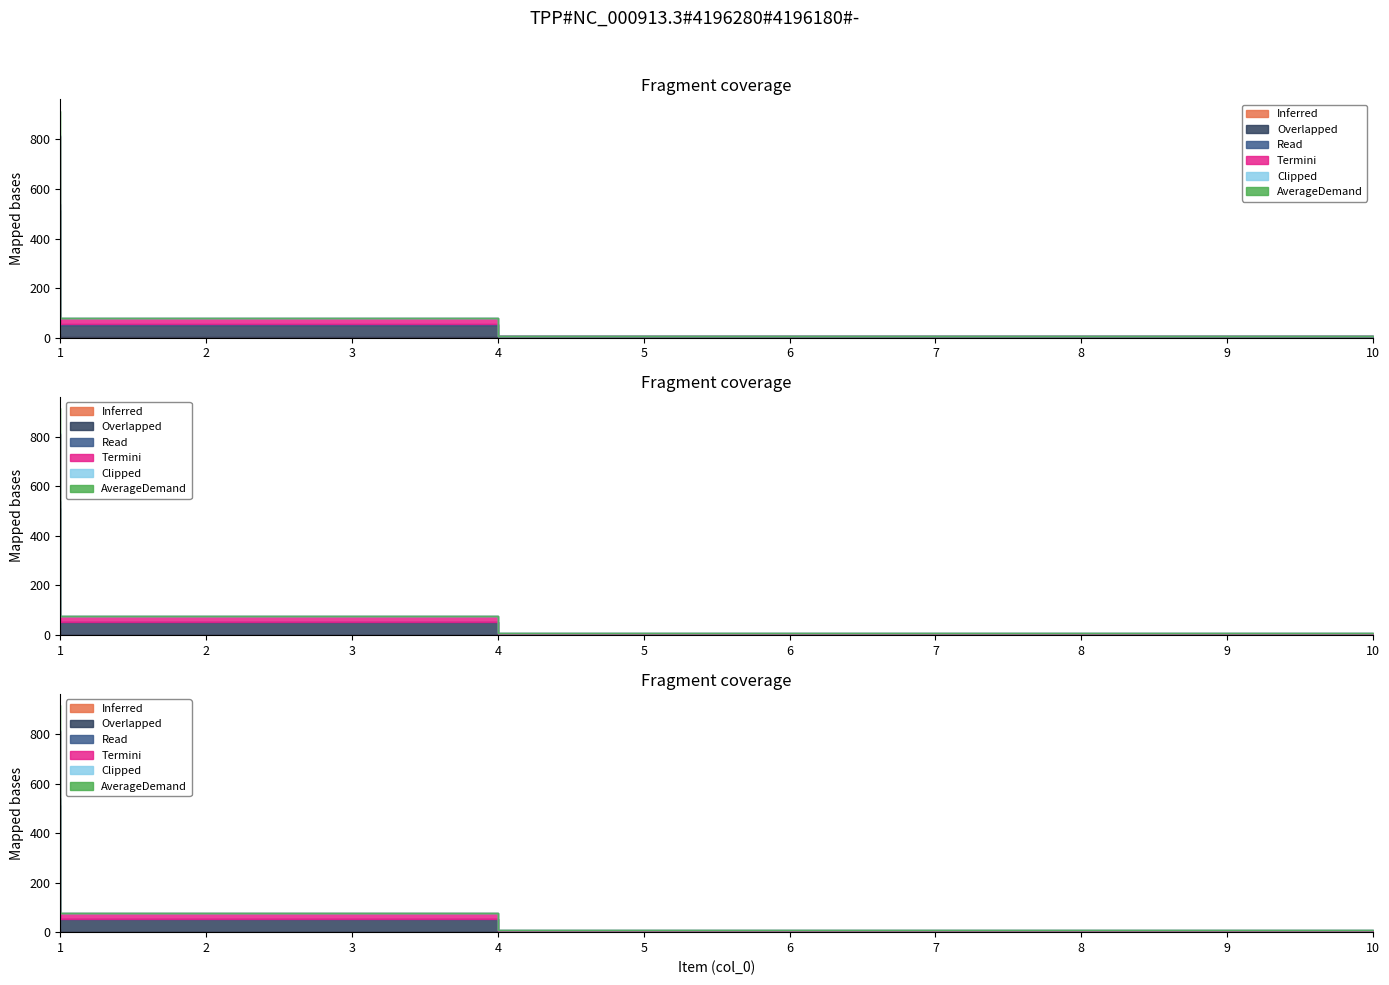

Which label corresponds to the smallest value in the chart?

5